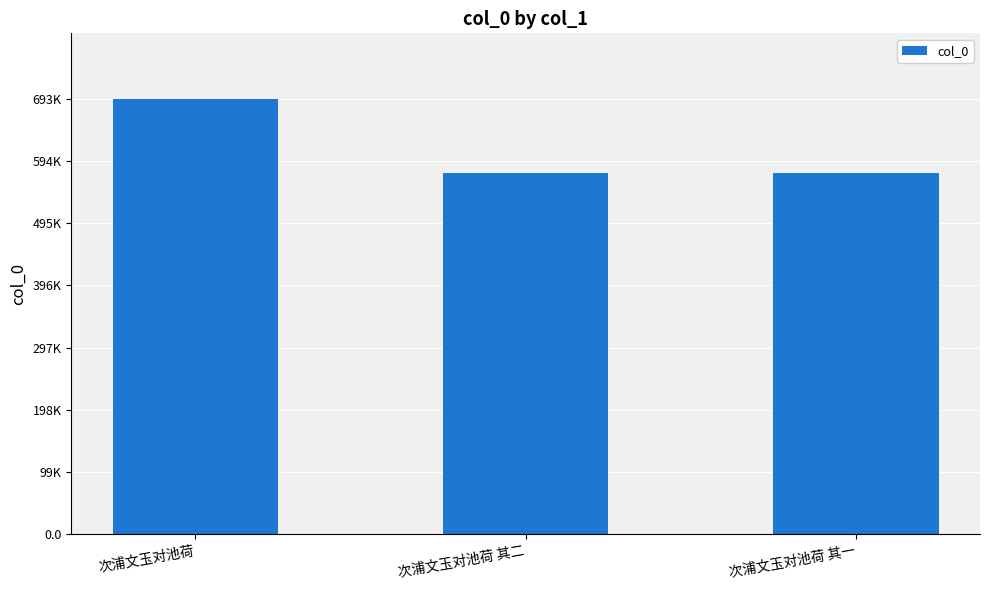

Are the bars horizontal?

No